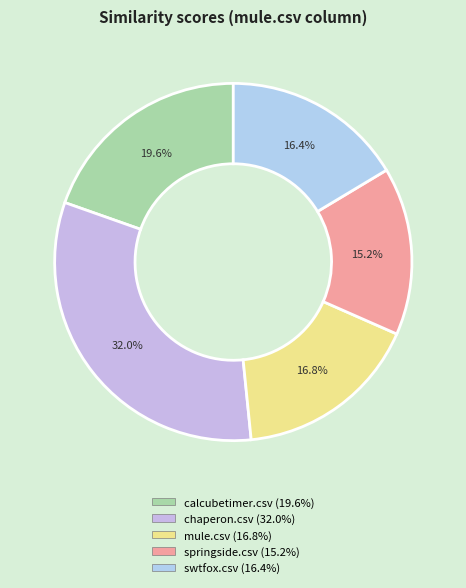

Does any single category account for the majority?

No